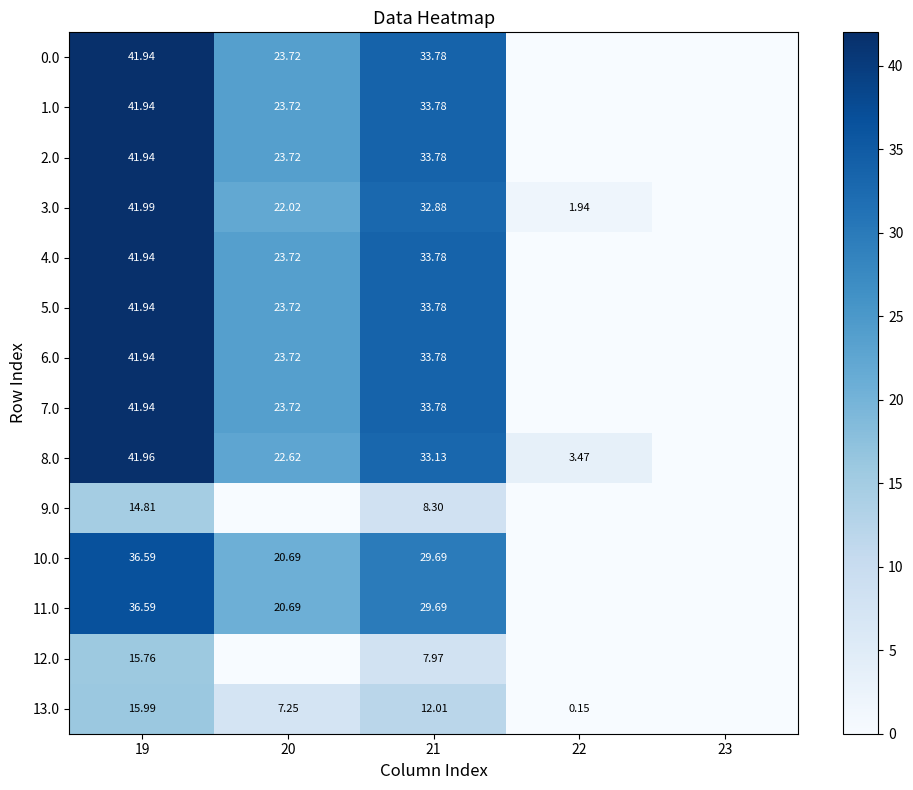

What is the difference between the maximum and second lowest values in the 10.0 series?

36.6